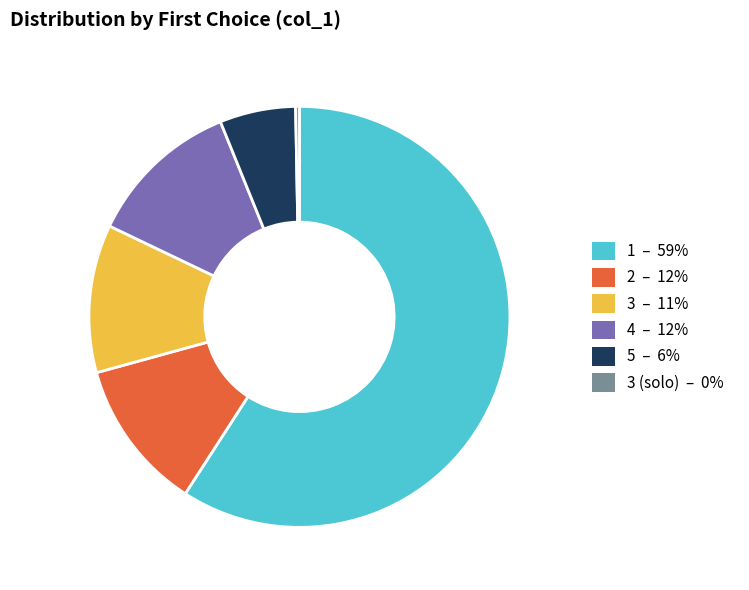

How many segments does this pie chart have?

6